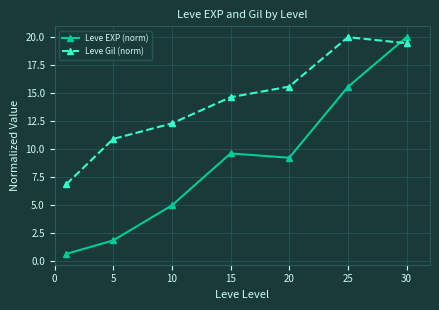

How many interior local peaks does the Leve Gil (norm) series have?

1